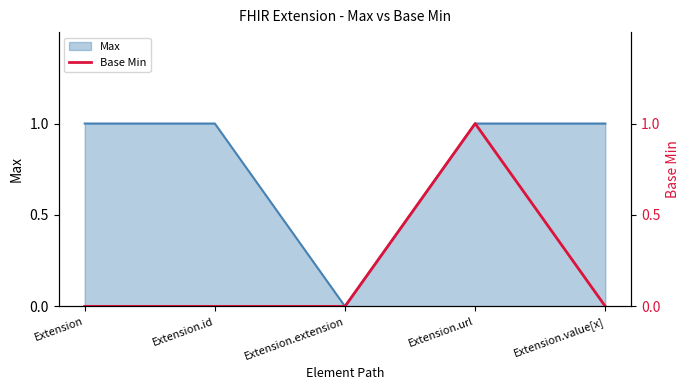

What is the label of the 4th point from the left?

Extension.url